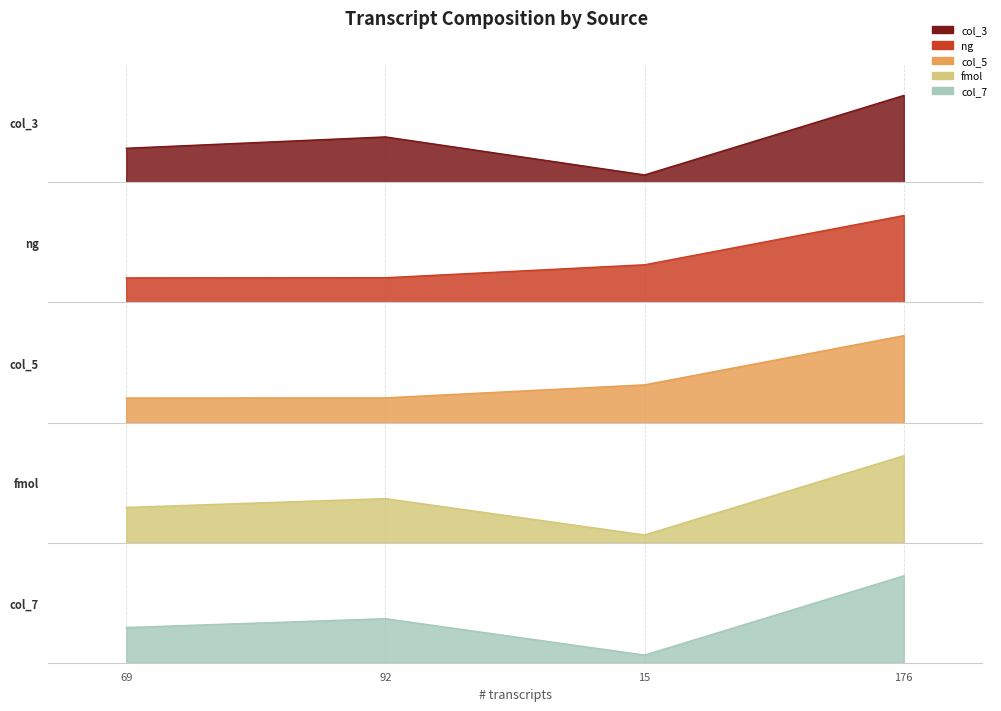

Reading right to left, transcribe all the data shown in this chart.

col_3: 1.0	0.1	0.5	0.4
ng: 53.5	23.2	15.2	15.1
col_5: 1.0	0.4	0.3	0.3
fmol: 1.0	0.1	0.5	0.4
col_7: 102.2	9.0	51.8	41.4